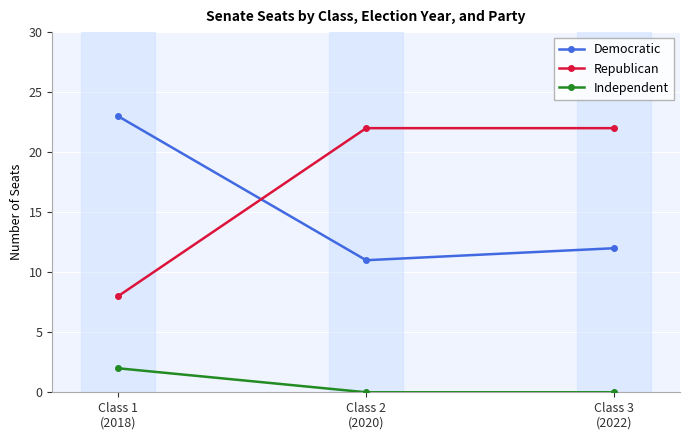

How many lines are shown in the chart?

3